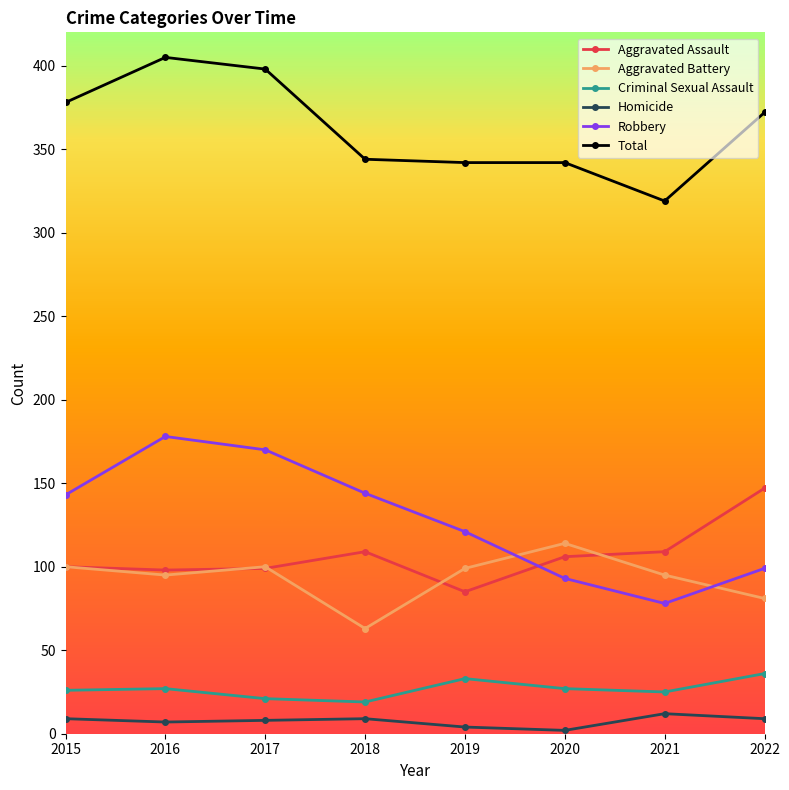

Which series has the largest total across all categories?

Total